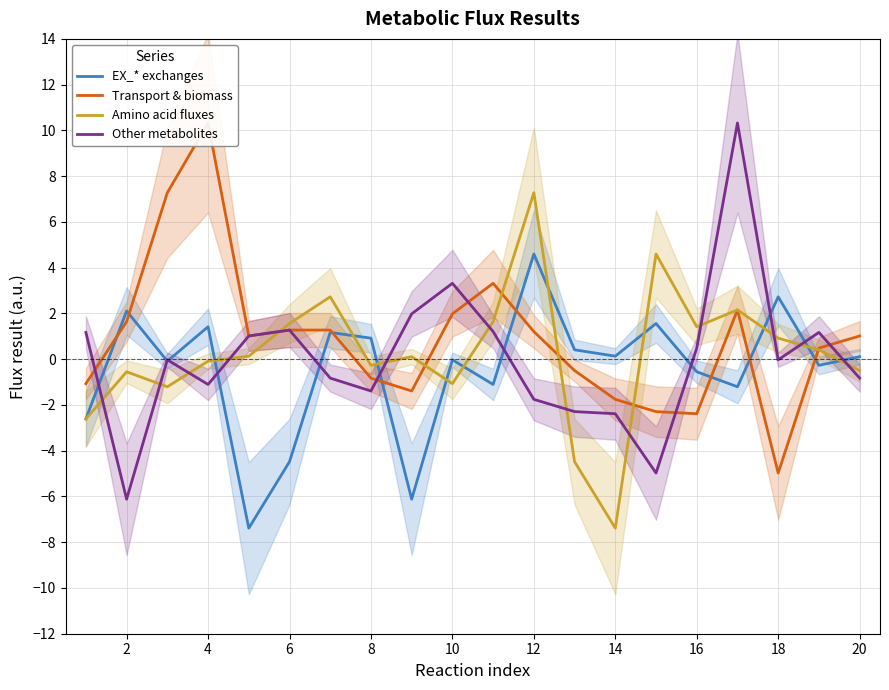

Which category has the highest value in the Amino acid fluxes series?

12